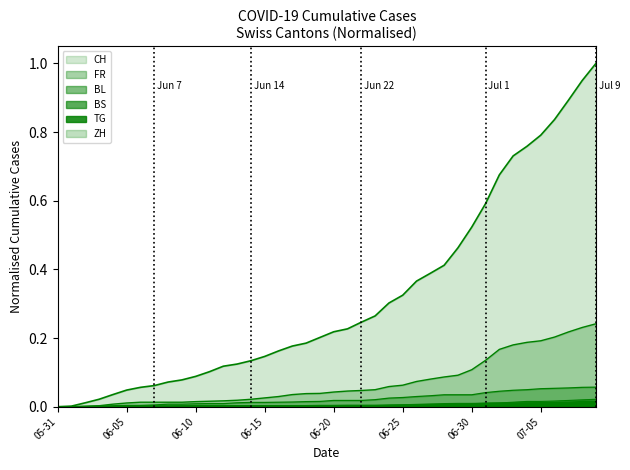

True or false: BS and BL cross at least once.

True